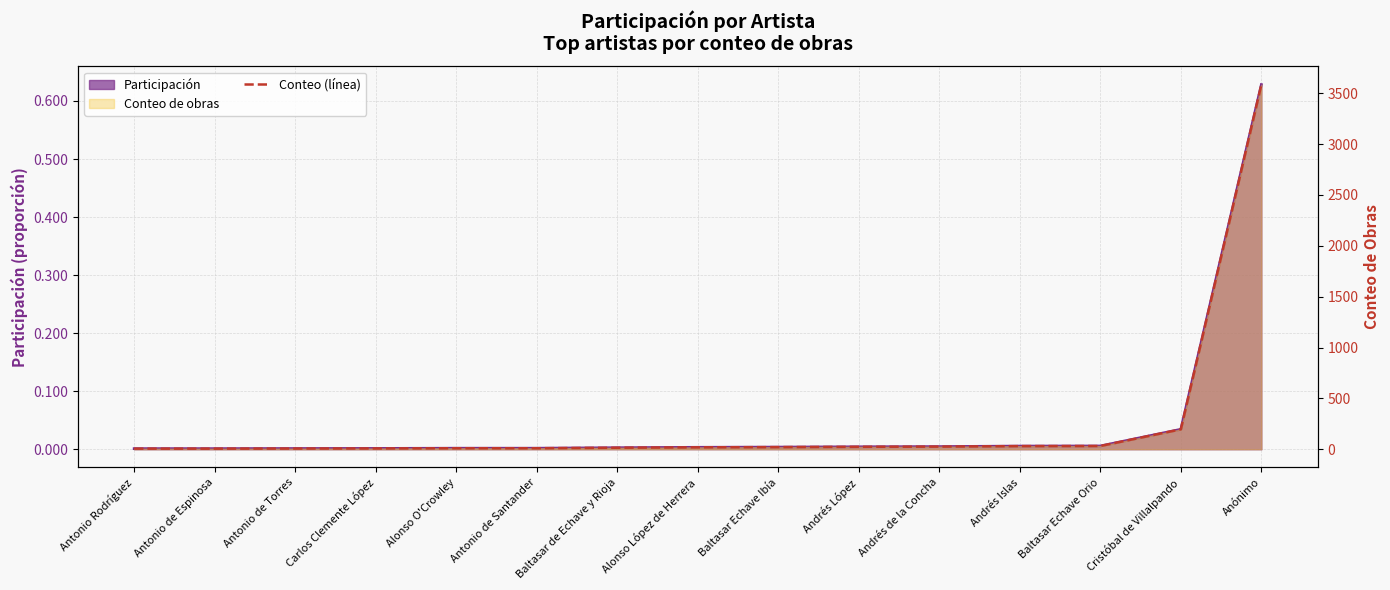

Which has a higher value, Andrés López or Cristóbal de Villalpando?

Cristóbal de Villalpando